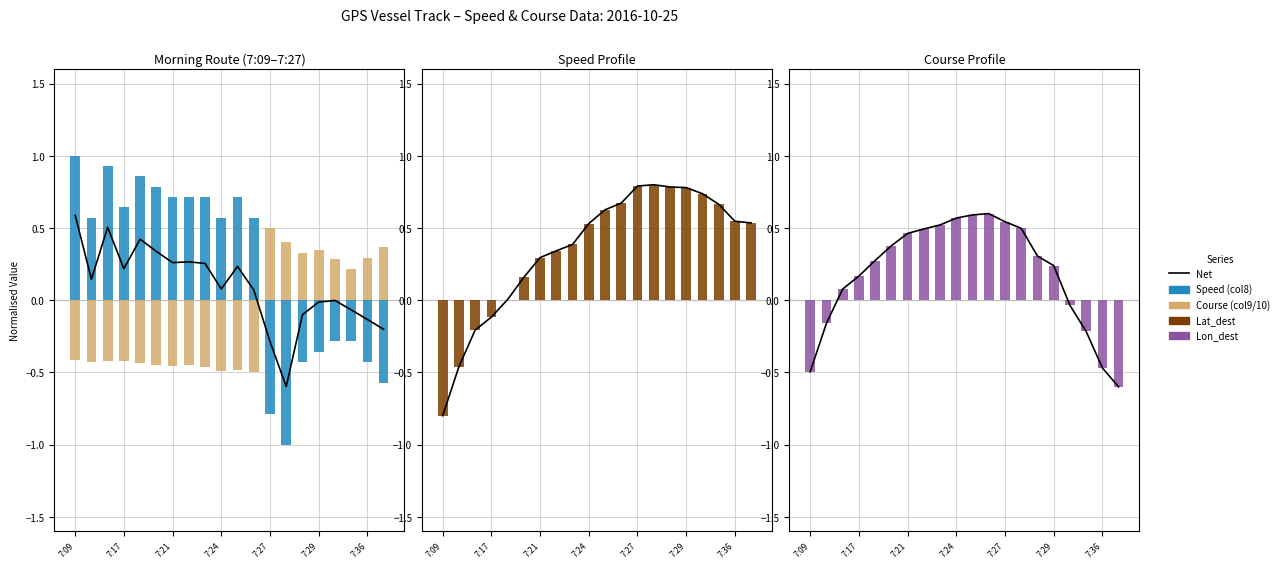

The value of Lon_dest at 7:29 is 0.4. True or false?

False